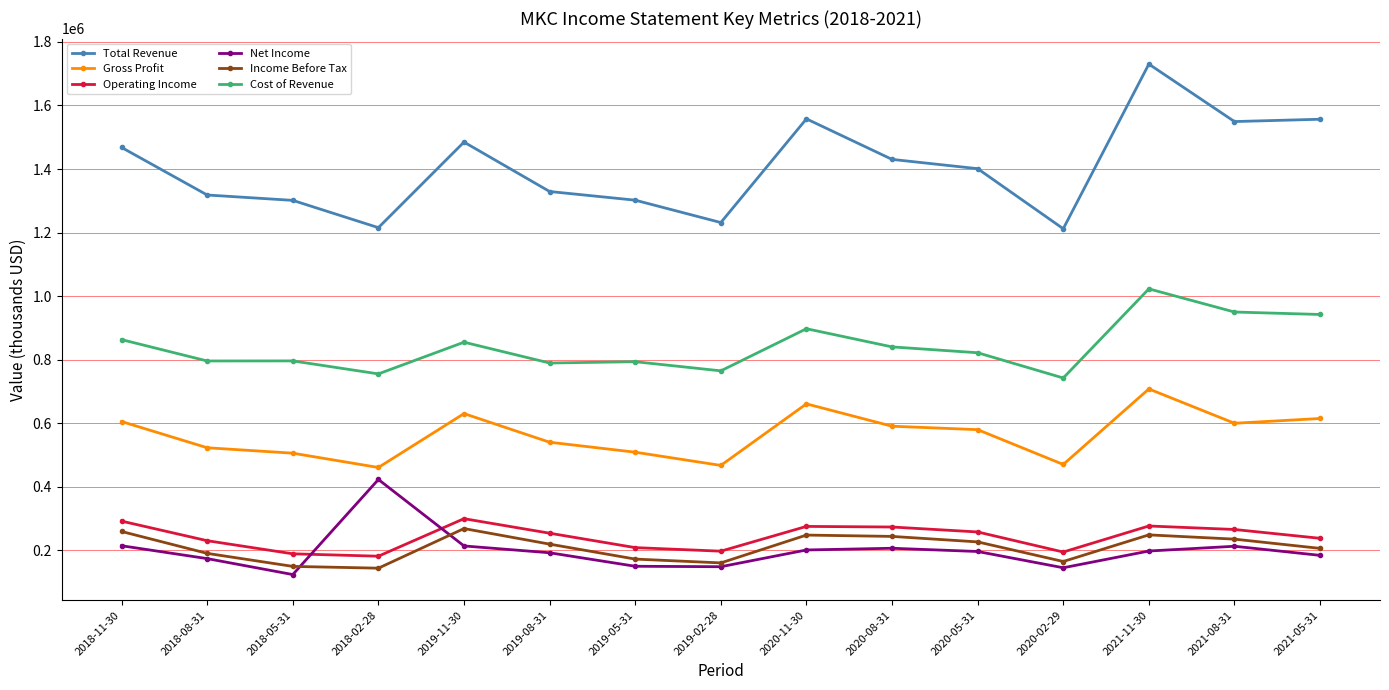

Is the value of Cost of Revenue at 2019-08-31 greater than the value of Net Income at 2019-05-31?

Yes